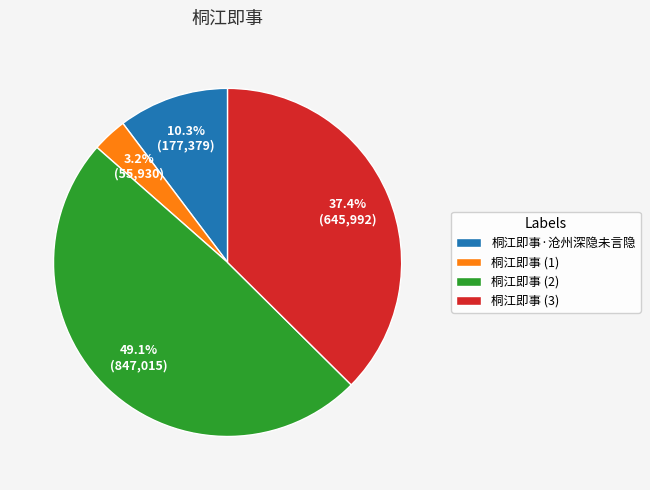

What is the largest slice in the pie chart?

桐江即事 (2)